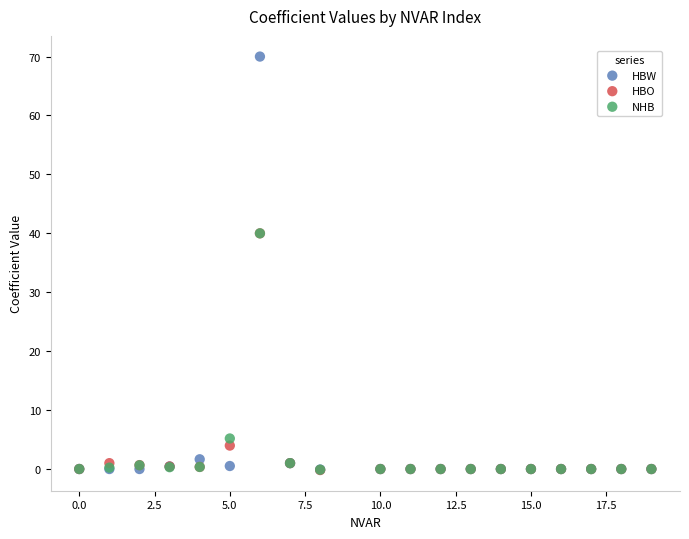

In the HBO series, what Y value is closest to 19?

4.0